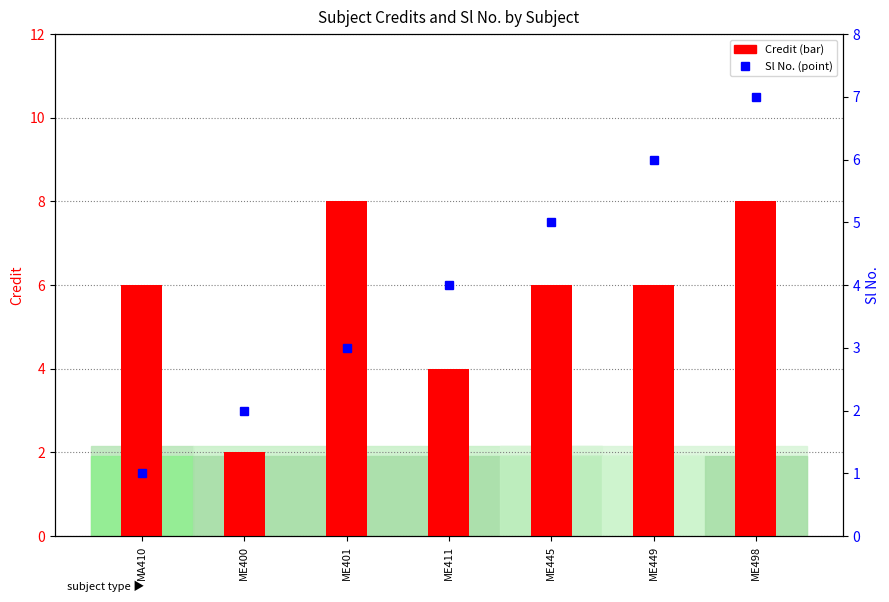

What are all the series names shown in the legend?

Credit, Sl No.